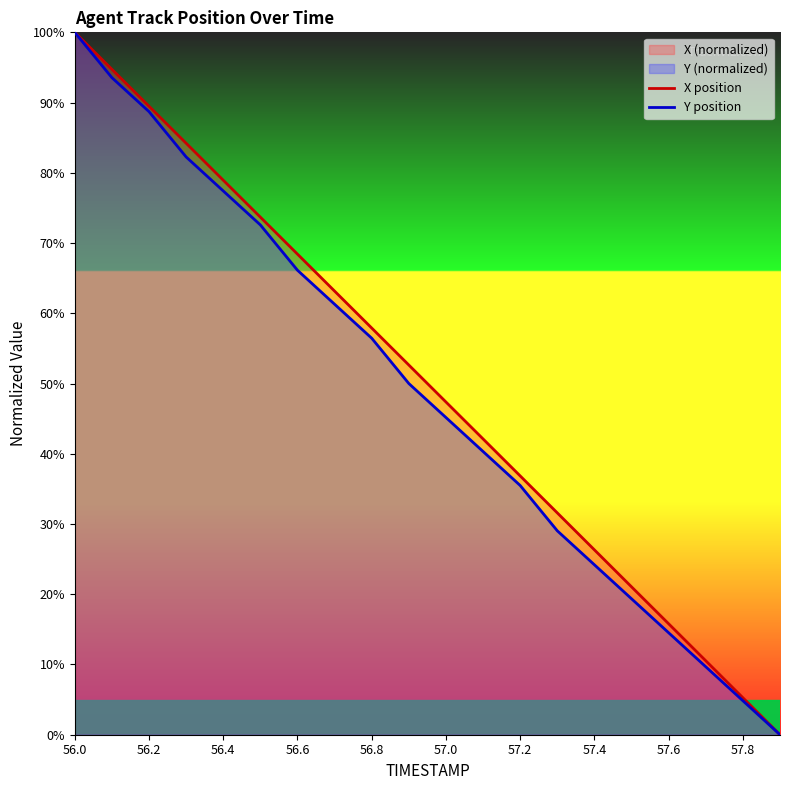

True or false: X position and Y position cross at least once.

False